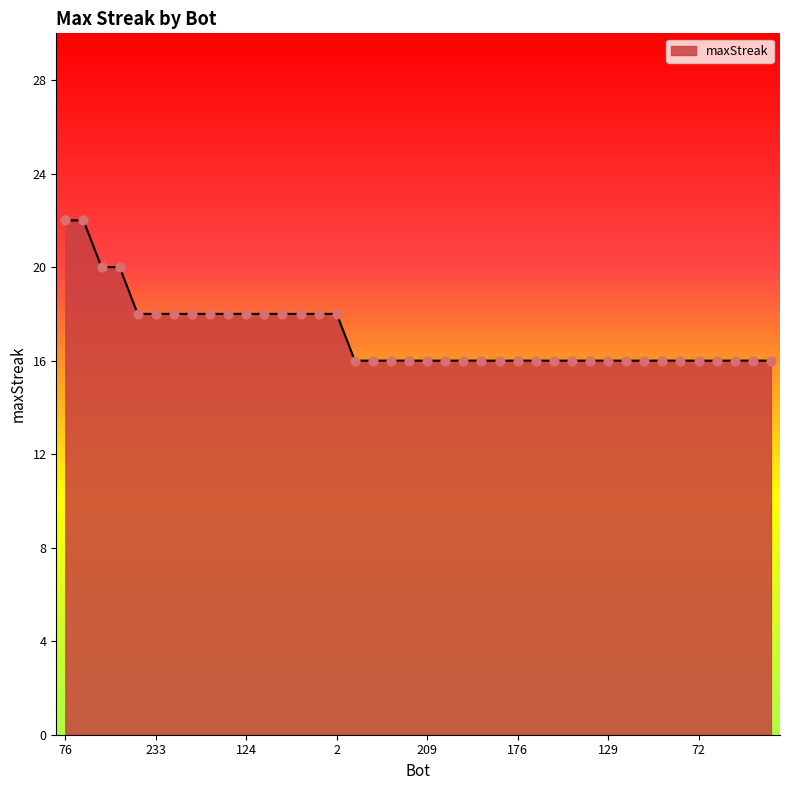

What is the maximum value shown in the chart?

22